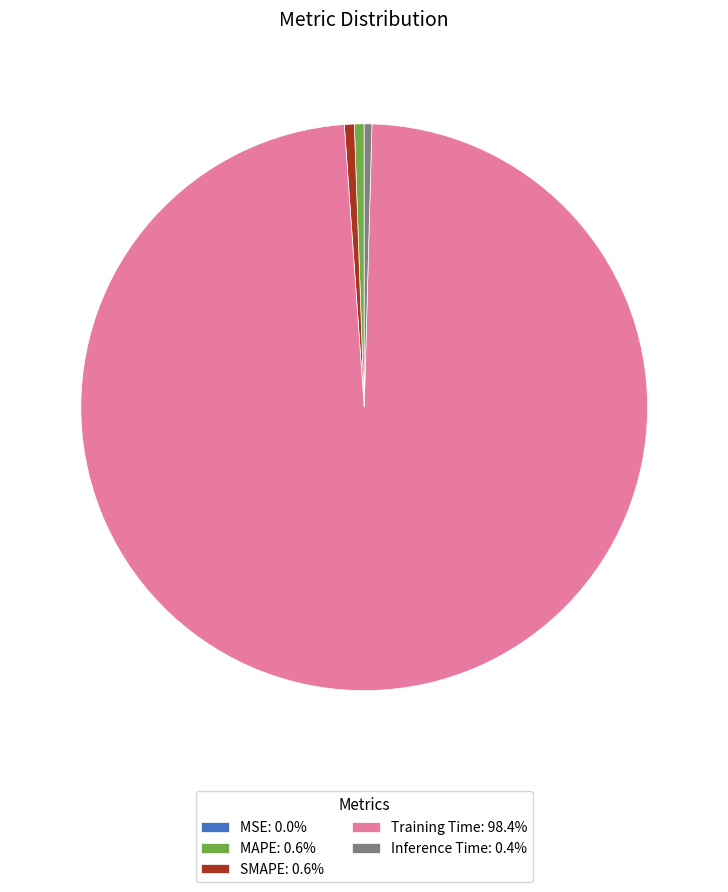

Does any single category account for the majority?

Yes